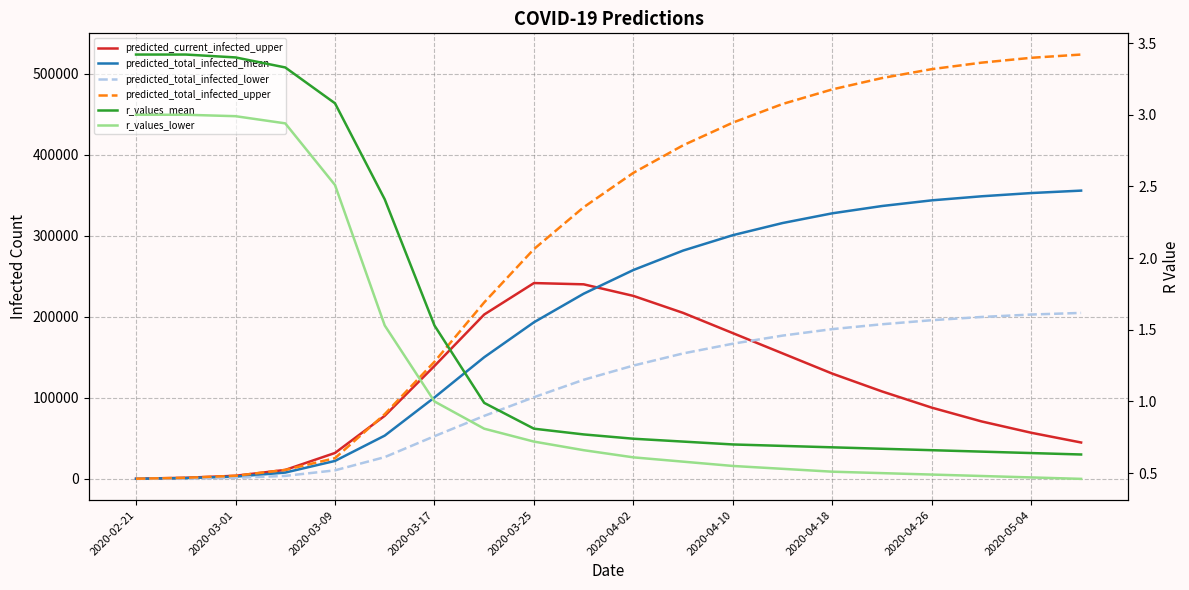

Reading right to left, extract all data points from this chart.

predicted_current_infected_upper: 45000.0	57000.0	71000.0	88000.0	108000.0	130000.0	155000.0	180000.0	205000.0	226000.0	240301.0	241860.0	203027.0	139498.0	77963.0	32075.0	11142.0	3917.0	1445.0	289.0
predicted_total_infected_mean: 356000.0	353000.0	349000.0	344000.0	337000.0	328000.0	316000.0	301000.0	282000.0	258000.0	228727.0	193442.0	150286.0	100620.0	53498.0	22240.0	7870.0	2842.0	1060.0	212.0
predicted_total_infected_lower: 205000.0	203000.0	200000.0	196000.0	191000.0	185000.0	177000.0	167000.0	155000.0	140000.0	122467.0	100906.0	77854.0	52797.0	26939.0	10636.0	3763.0	1360.0	505.0	101.0
predicted_total_infected_upper: 524000.0	520000.0	514000.0	506000.0	495000.0	481000.0	463000.0	440000.0	412000.0	378000.0	335506.0	283820.0	217992.0	144721.0	79986.0	25670.0	11142.0	3917.0	1445.0	289.0
r_values_mean: 0.6	0.6	0.7	0.7	0.7	0.7	0.7	0.7	0.7	0.7	0.8	0.8	1.0	1.5	2.4	3.1	3.3	3.4	3.4	3.4
r_values_lower: 0.5	0.5	0.5	0.5	0.5	0.5	0.5	0.6	0.6	0.6	0.7	0.7	0.8	1.0	1.5	2.5	2.9	3.0	3.0	3.0